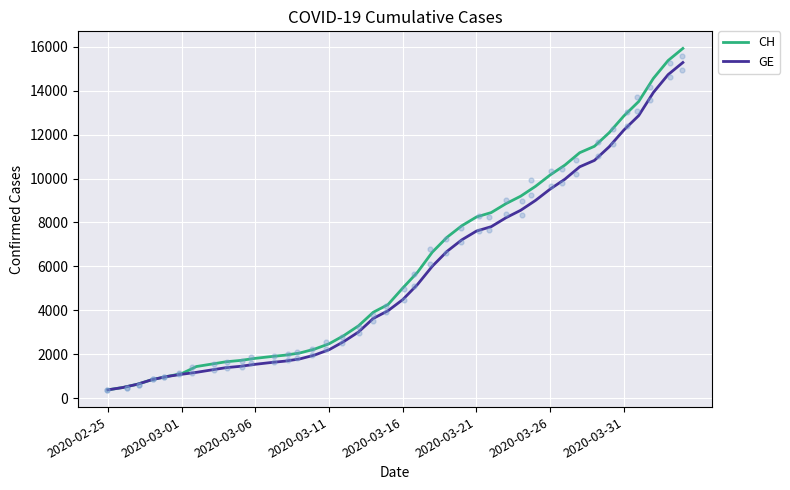

What is the highest value of the GE series?

15284